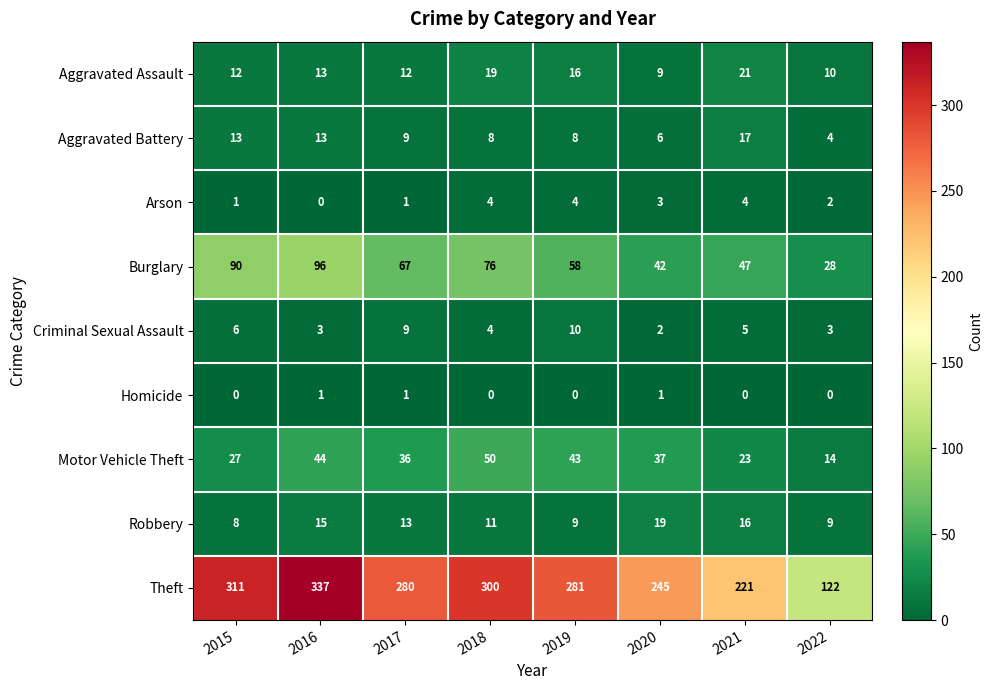

What is the sum of all Criminal Sexual Assault values?

42